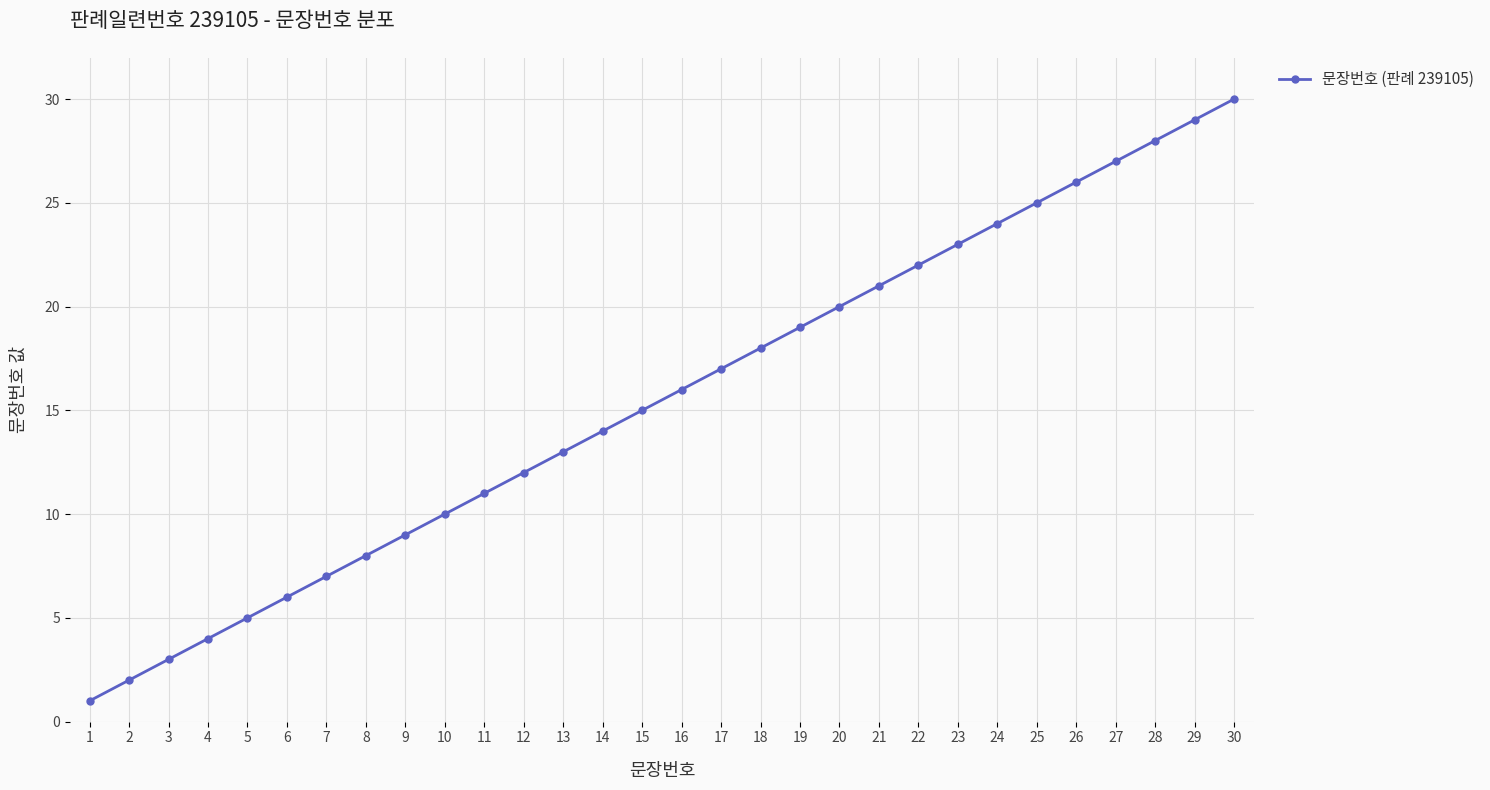

Rank the categories by value from lowest to highest.

1, 2, 3, 4, 5, 6, 7, 8, 9, 10, 11, 12, 13, 14, 15, 16, 17, 18, 19, 20, 21, 22, 23, 24, 25, 26, 27, 28, 29, 30